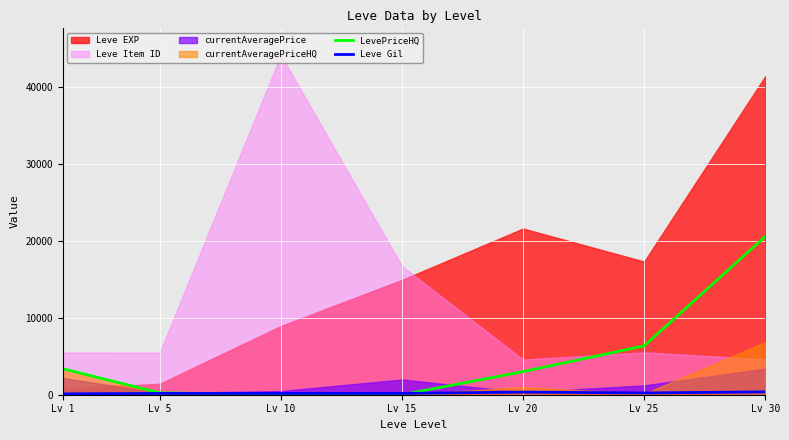

Which has a higher value, Lv 25 or Lv 30?

Lv 30